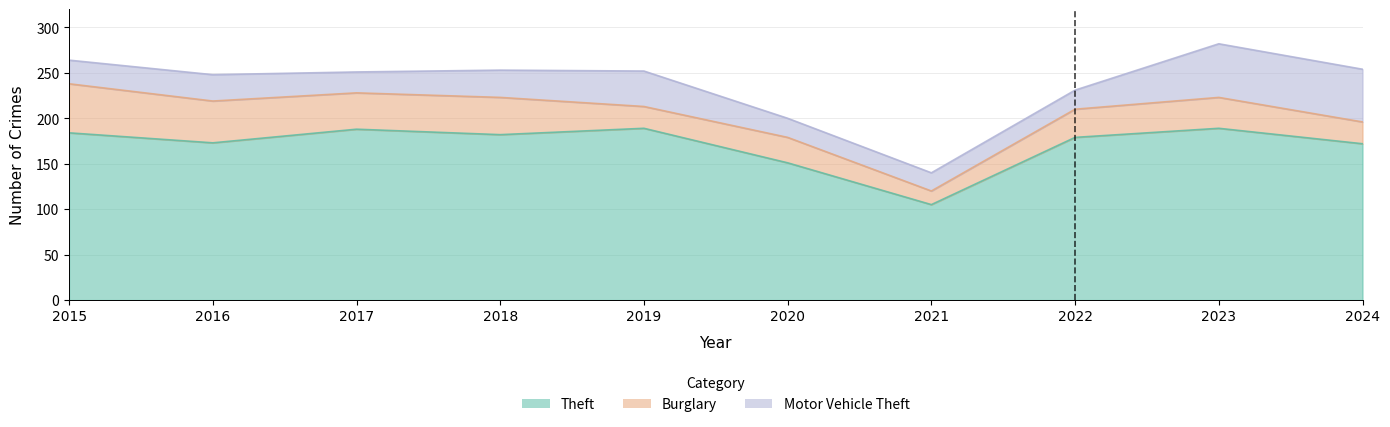

At which category is the sum across all series the highest?

2023